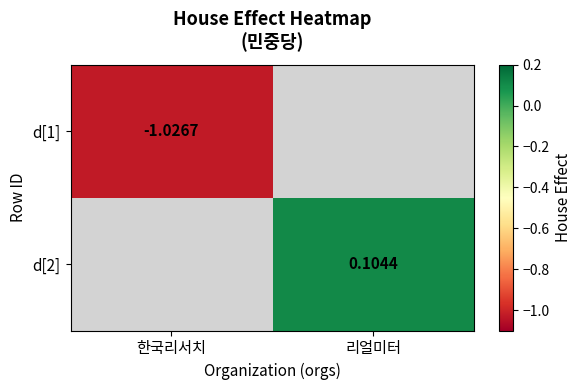

Between 한국리서치 and 리얼미터, which is larger?

리얼미터